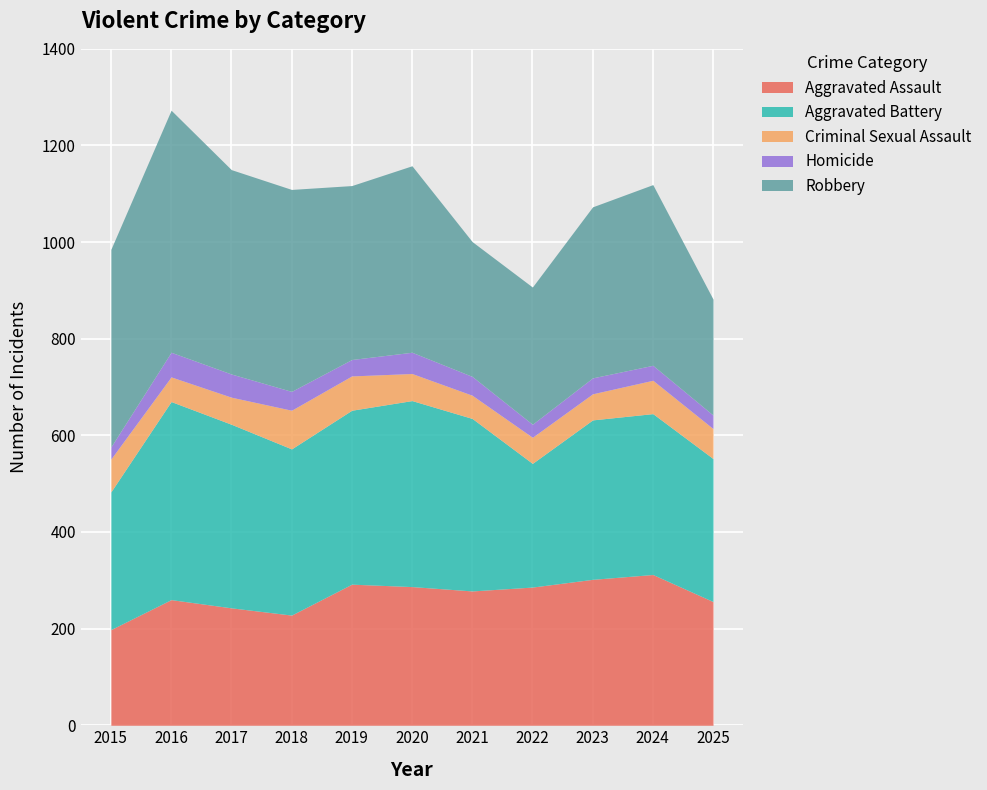

Reading right to left, transcribe all the data shown in this chart.

Aggravated Assault: 256	312	302	286	278	287	292	228	243	260	198
Aggravated Battery: 296	333	330	256	357	385	360	344	380	410	285
Criminal Sexual Assault: 62	69	54	54	48	56	71	80	56	51	68
Homicide: 28	31	33	27	39	44	34	39	48	51	25
Robbery: 240	374	354	284	279	386	360	418	423	501	409